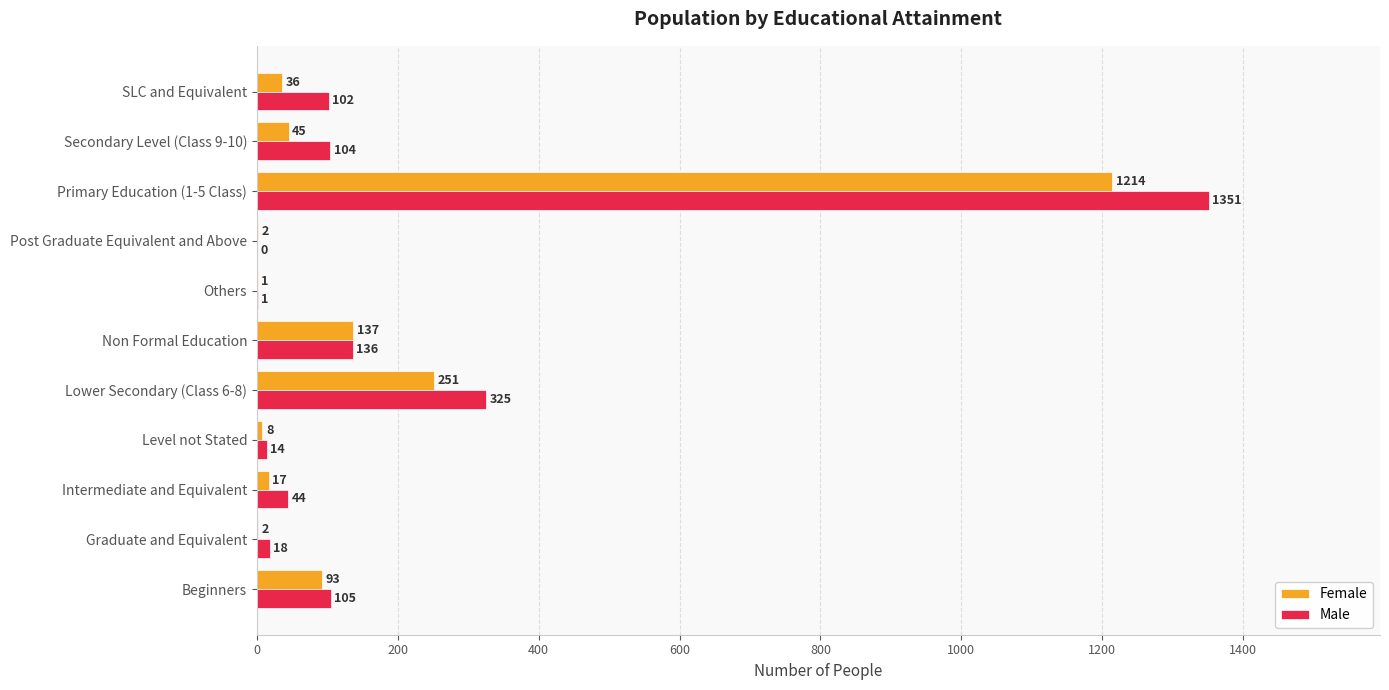

What is the total value across all series at Lower Secondary (Class 6-8)?

576